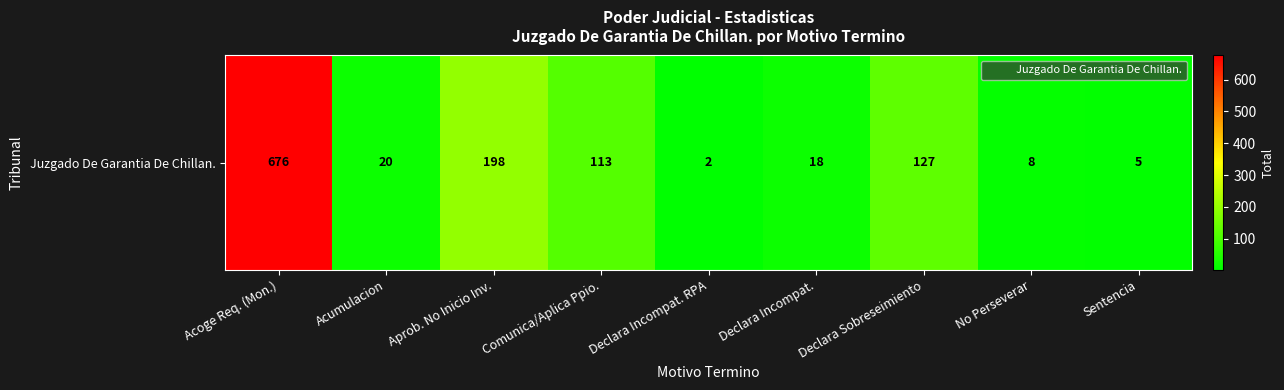

Rank the categories by value from lowest to highest.

Declara Incompat. RPA, Sentencia, No Perseverar, Declara Incompat., Acumulacion, Comunica/Aplica Ppio., Declara Sobreseimiento, Aprob. No Inicio Inv., Acoge Req. (Mon.)